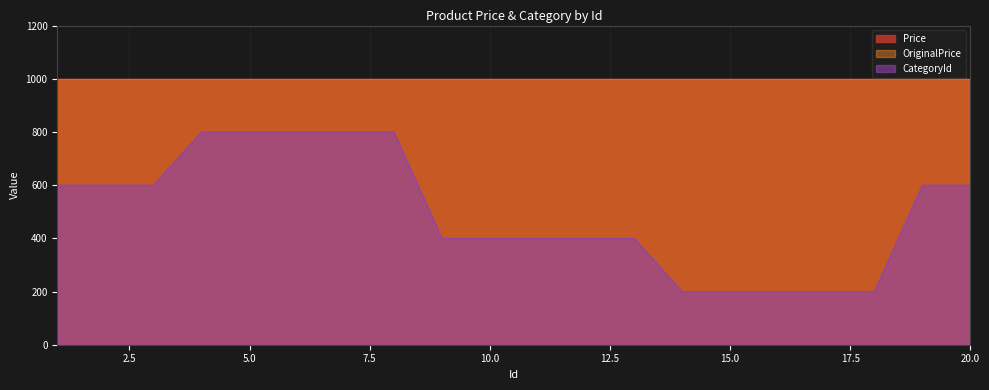

Does the chart have visible grid lines?

Yes